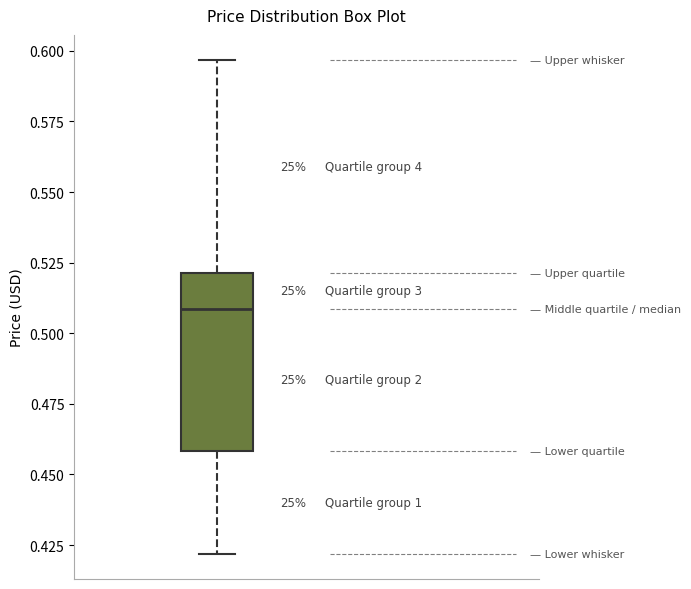

Transcribe this box plot: give where the median line is, the range the box spans, and where the two whiskers end, as read against the y-axis. The values are not printed on the chart, so give them approximately, as read against the axis.

median 0.510, box 0.460 to 0.520, whiskers 0.420 to 0.595